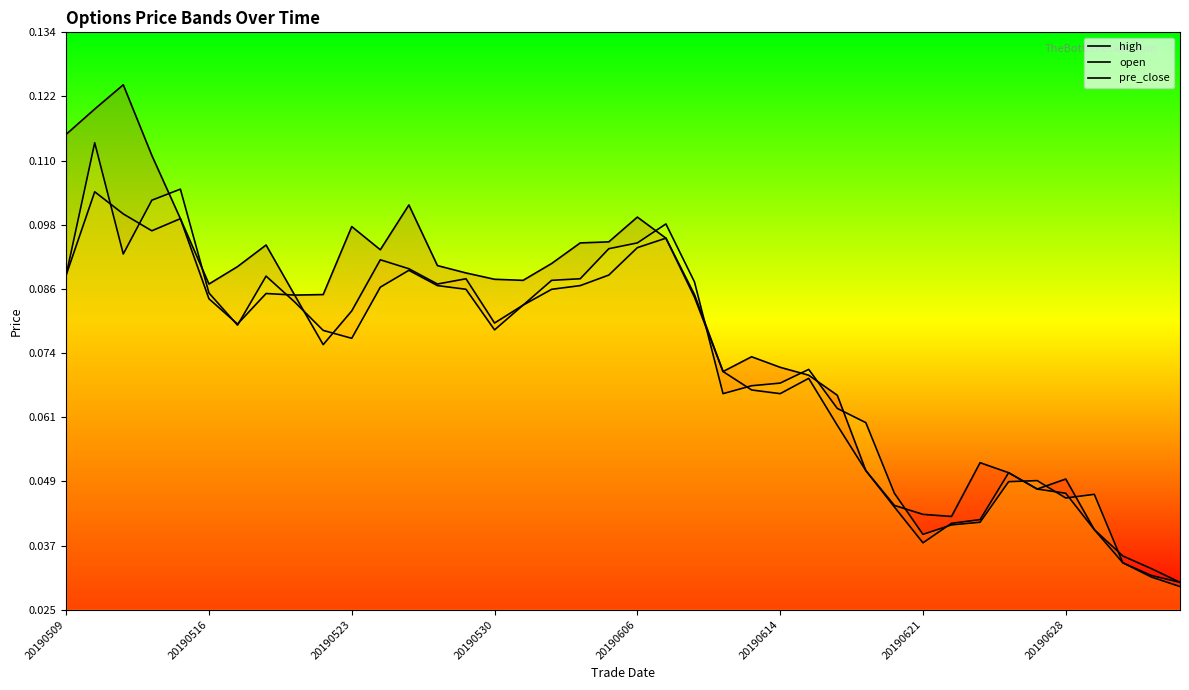

Does the chart display data point markers on the line(s)?

No